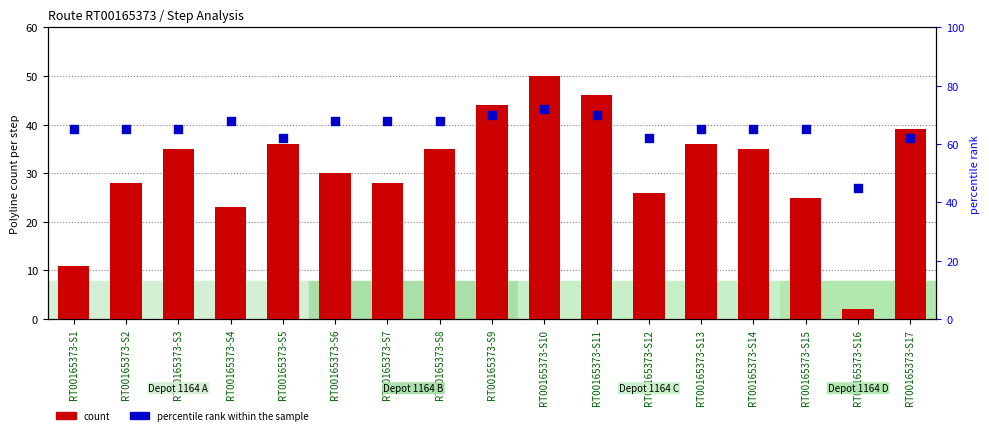

Which series has the largest total across all categories?

percentile_rank within the sample